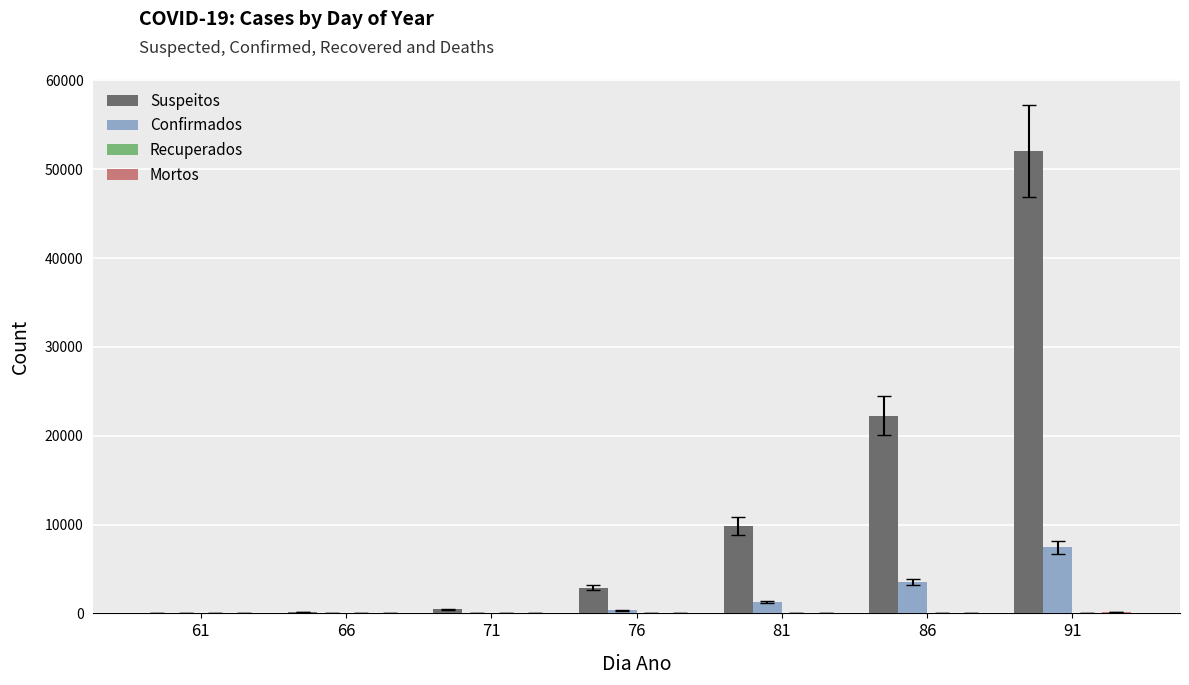

Which series changed the most between 66 and 91?

Suspeitos